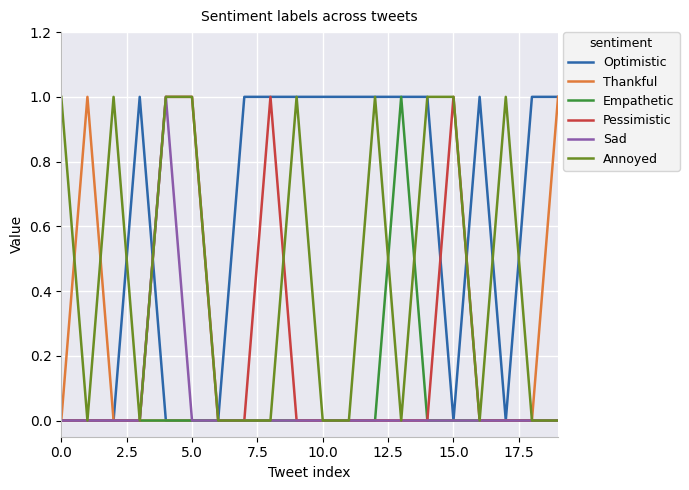

How many lines are shown in the chart?

6